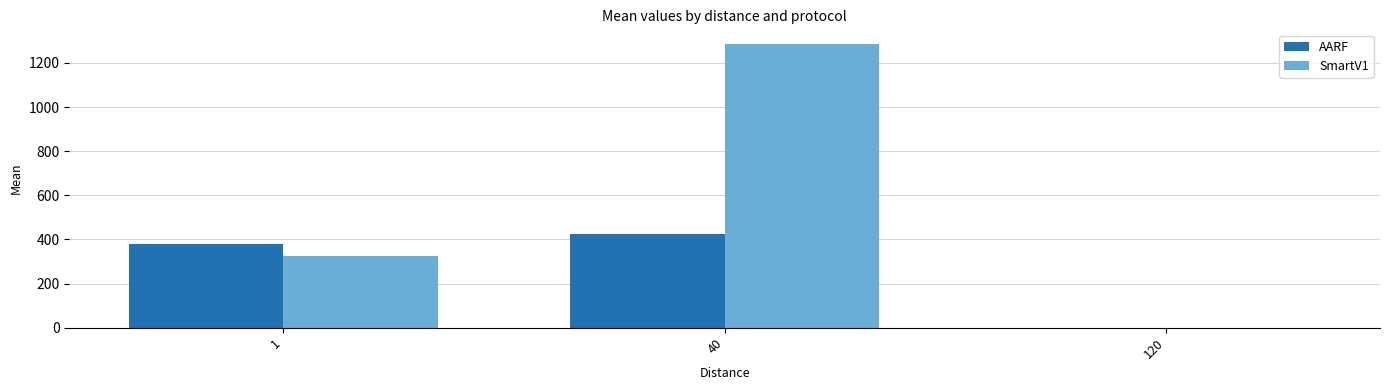

What is the sum of the SmartV1 values at 120 and 40?

1288.1